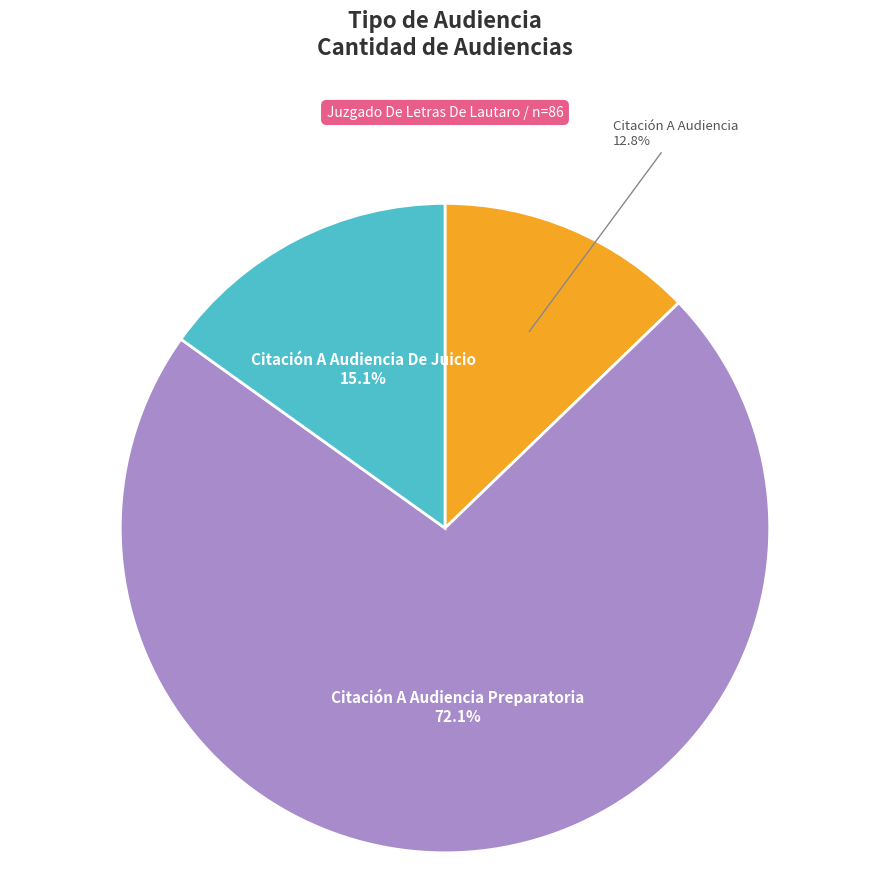

How many segments does this pie chart have?

3